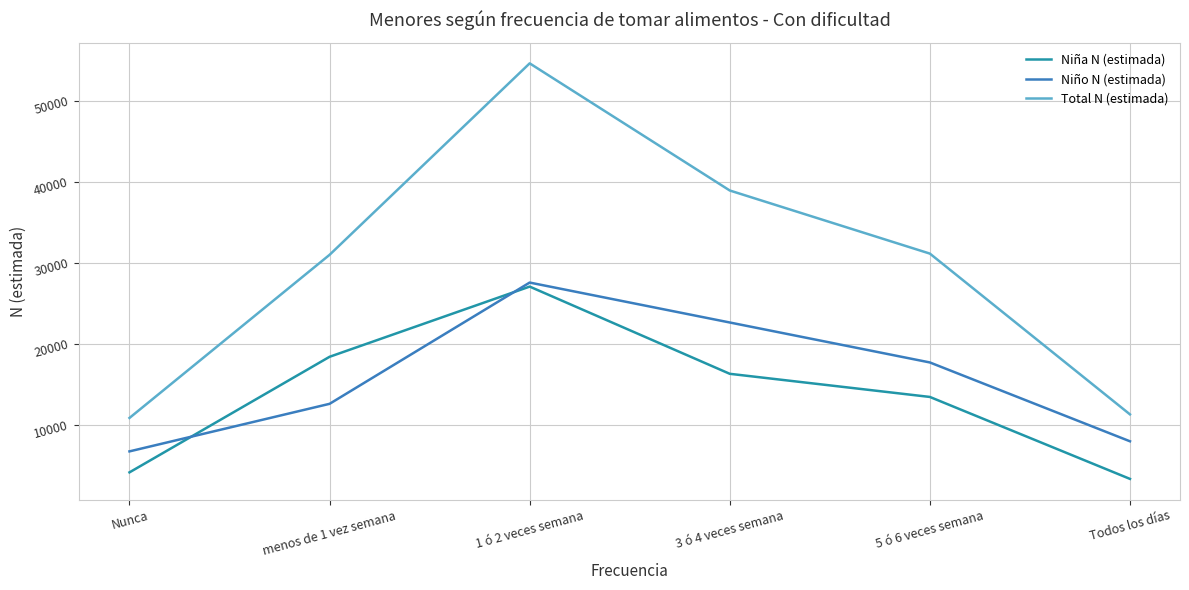

At Todos los días, list the series in order from smallest to largest.

Niña N (estimada), Niño N (estimada), Total N (estimada)